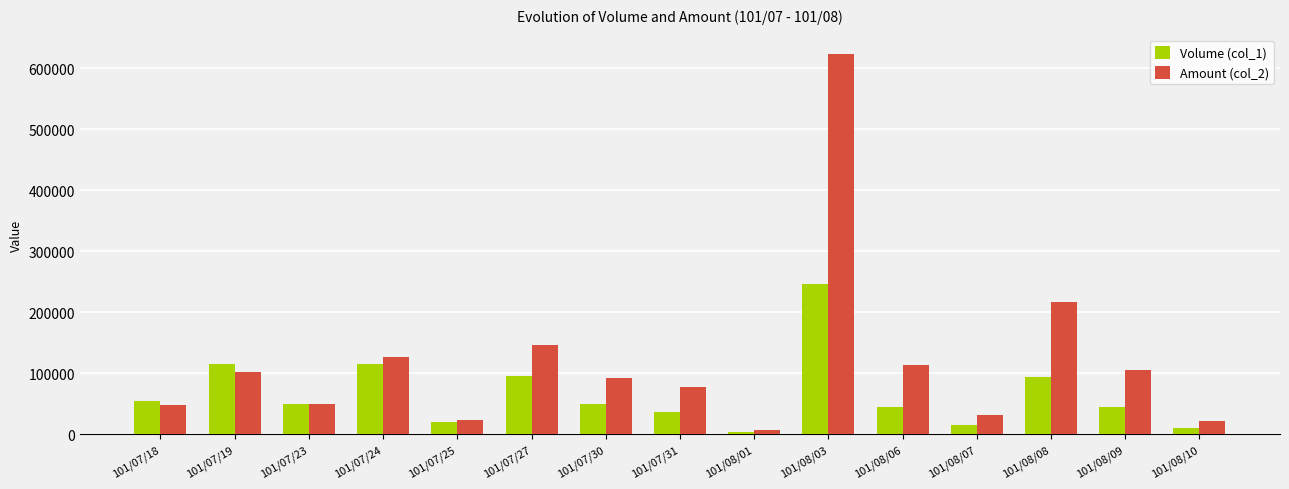

Which category has the highest value across all series?

101/08/03